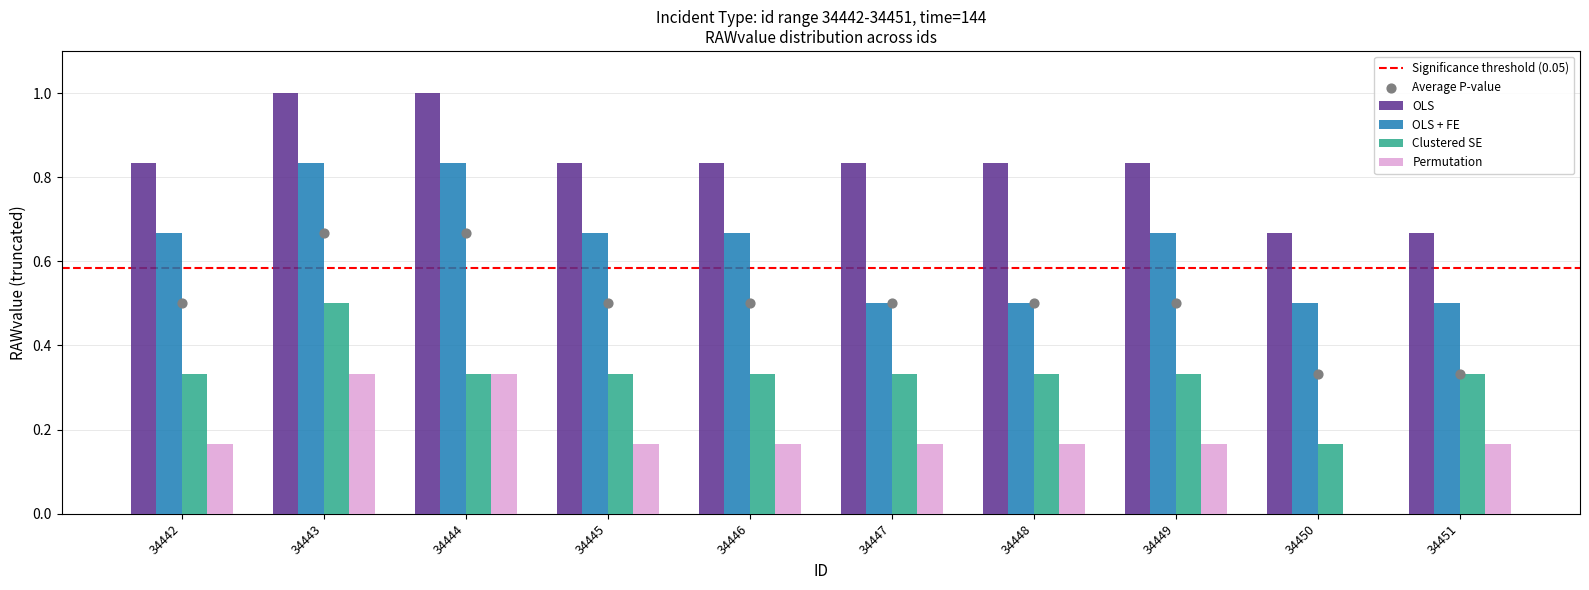

Which series has the largest total across all categories?

OLS